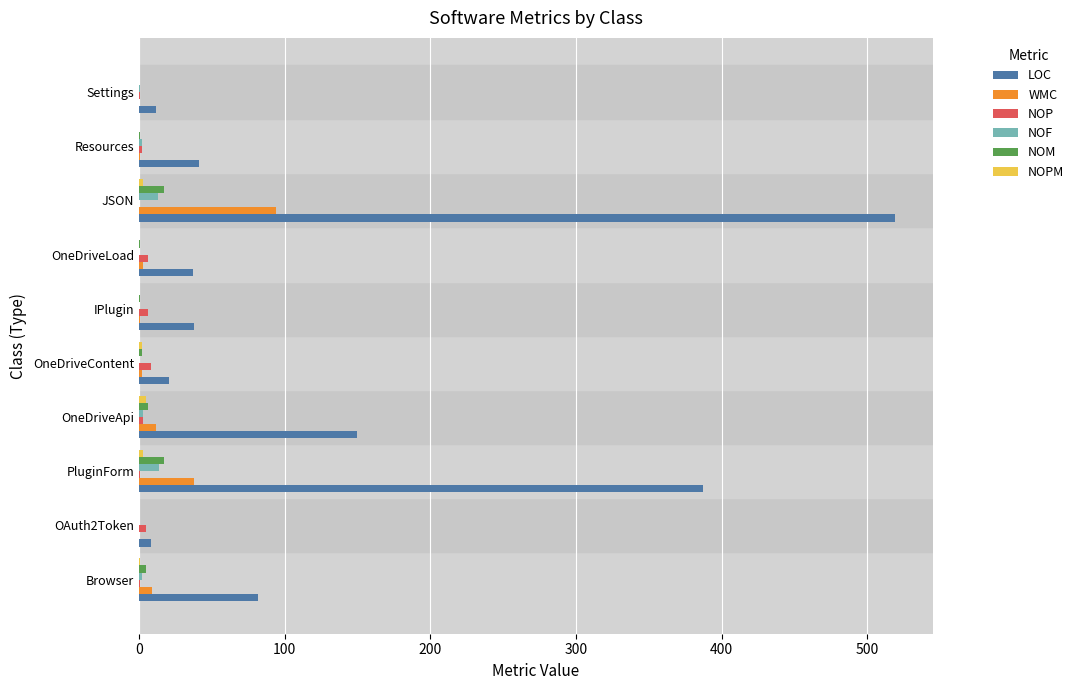

Which series has the largest total across all categories?

LOC